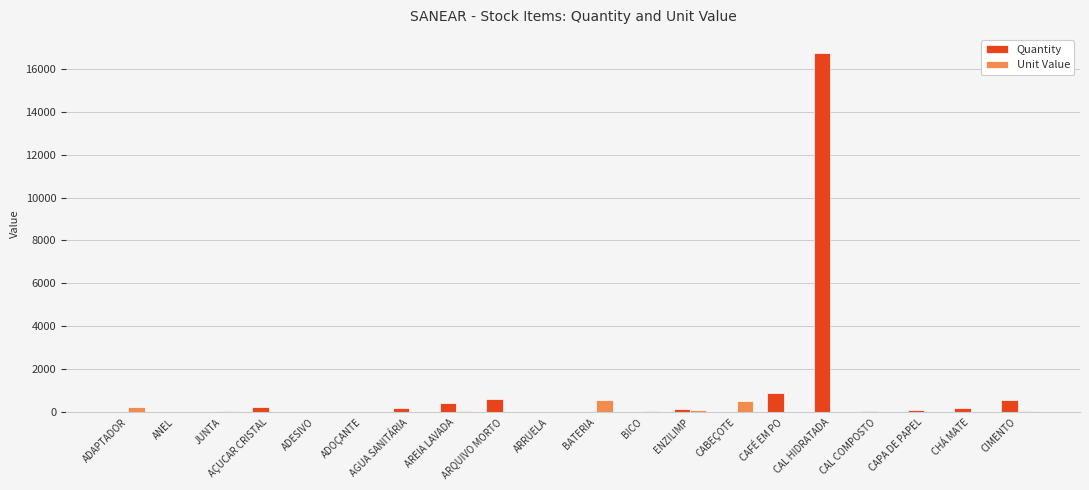

Where is Quantity nearest to the value 8370?

CAFÉ EM PO